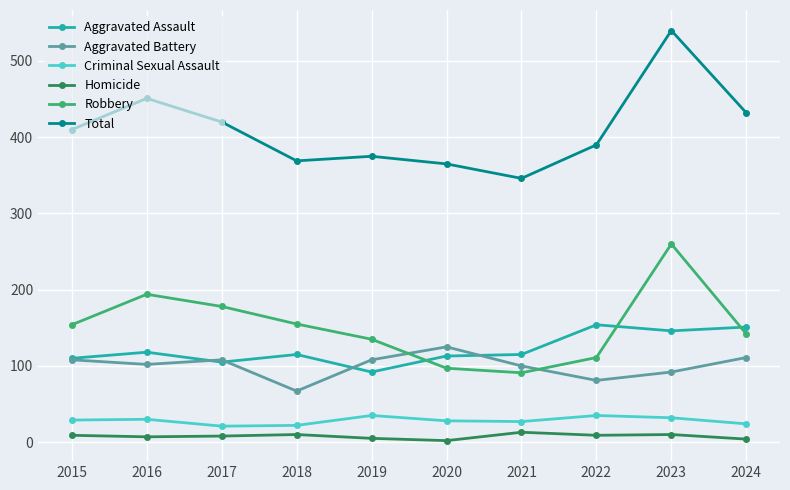

What is the average value of the Total series?

410